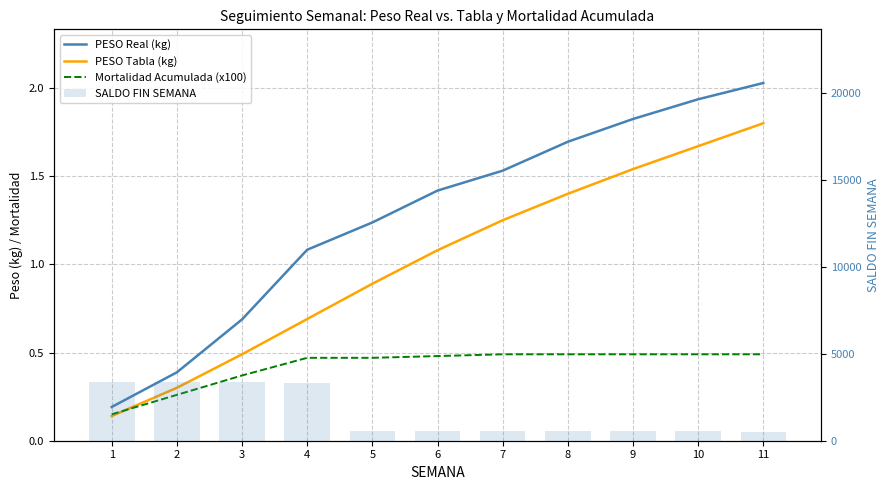

What are all the series names shown in the legend?

PESO Real (kg), PESO Tabla (kg), Mortalidad Acumulada (x100), SALDO FIN SEMANA